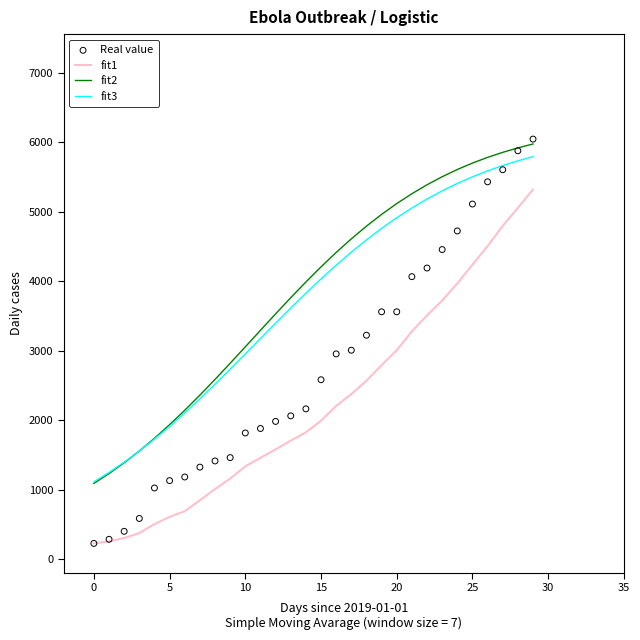

Which series has the widest spread of Y values?

Real value